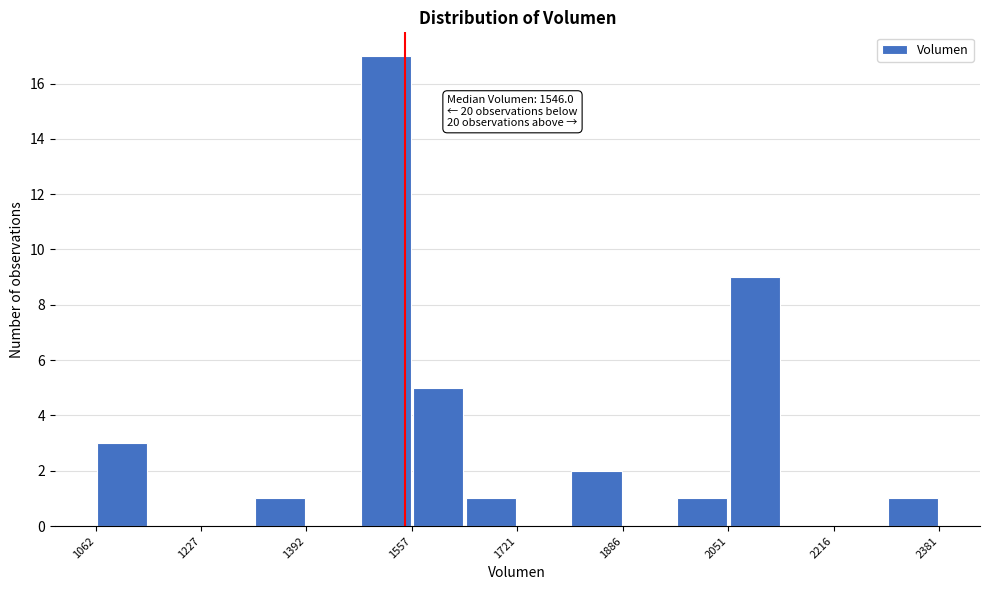

Which range on the x-axis has the tallest bar?

1480 to 1560